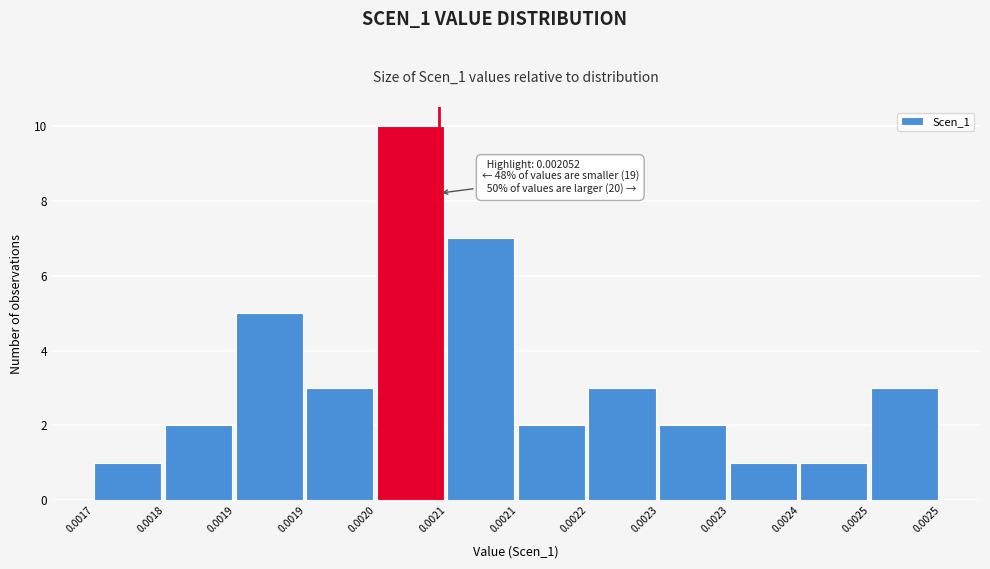

How many values are below 3?

6